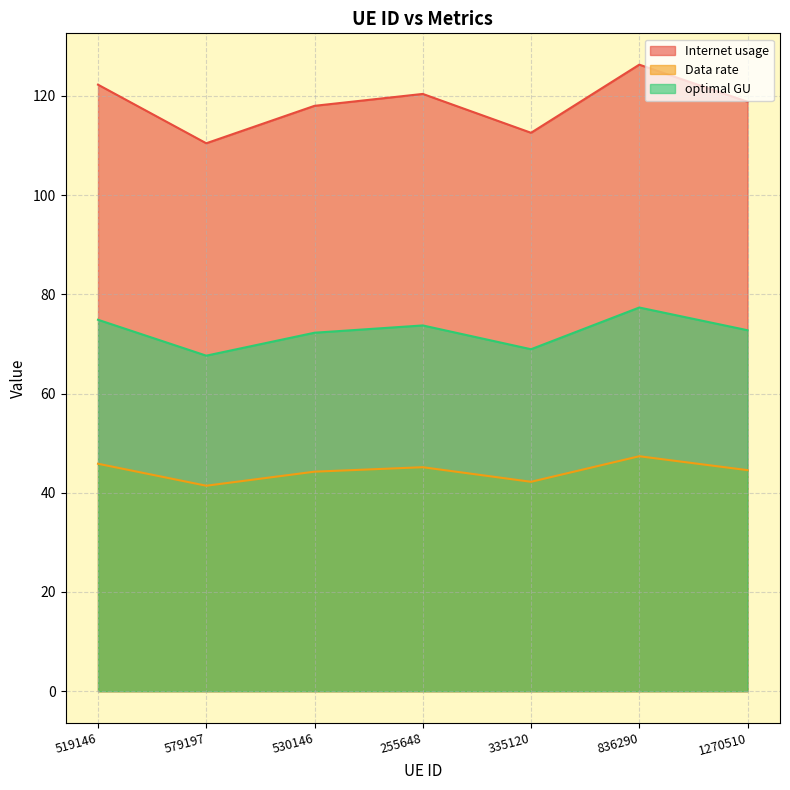

Which has a higher value, 836290 or 255648?

836290